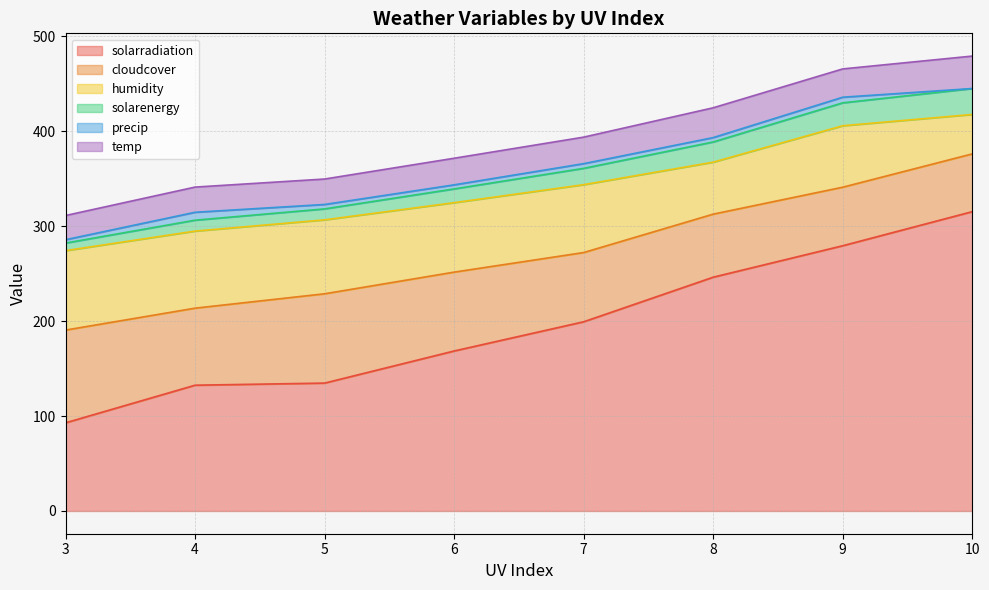

True or false: temp has a value of 29.3 at 5.

True